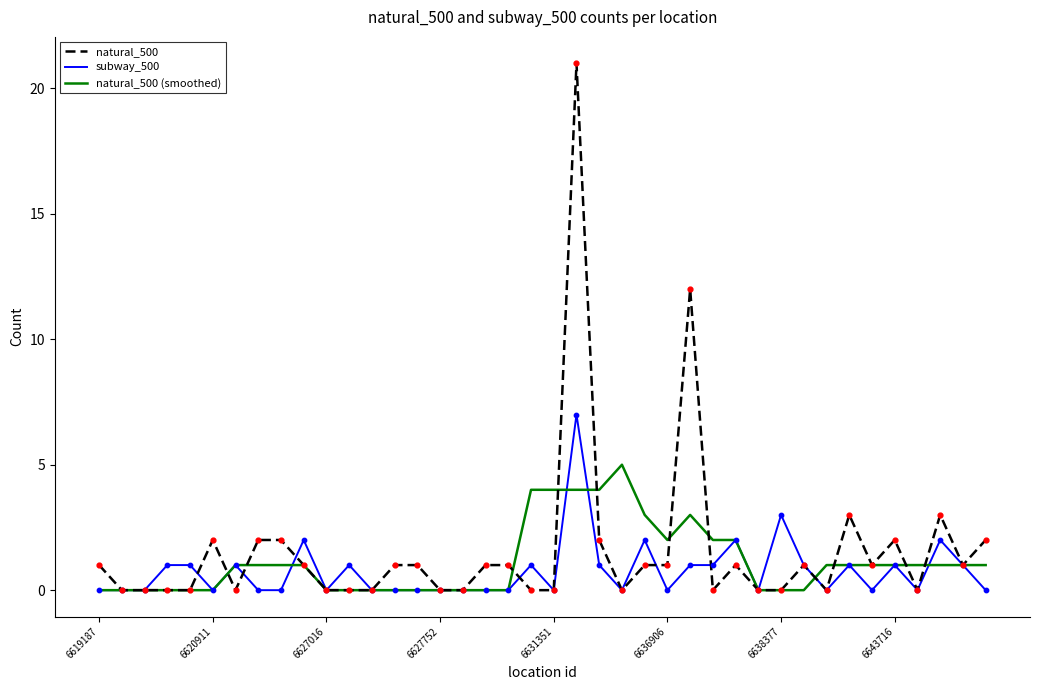

List the series in order of their peak value, highest first.

natural_500, subway_500, natural_500 (smoothed)